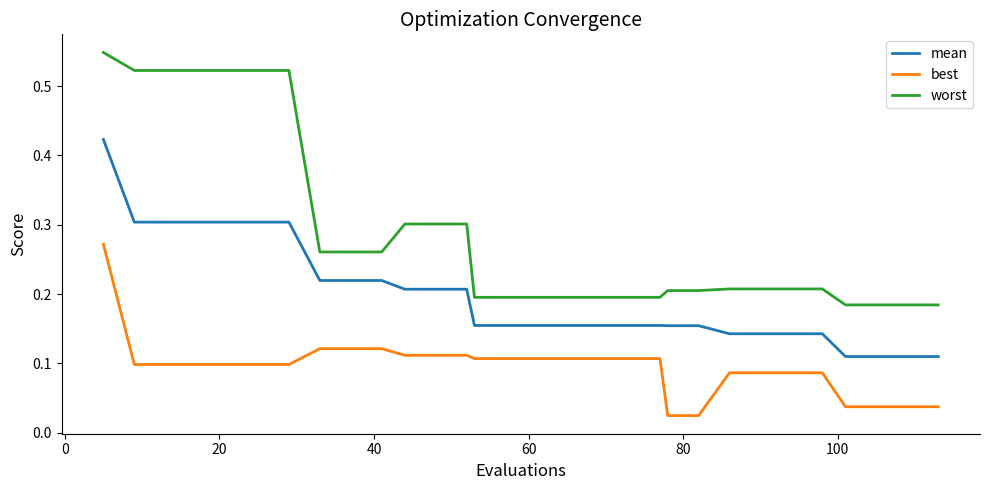

Rank the series by their average value, from lowest to highest.

best, mean, worst